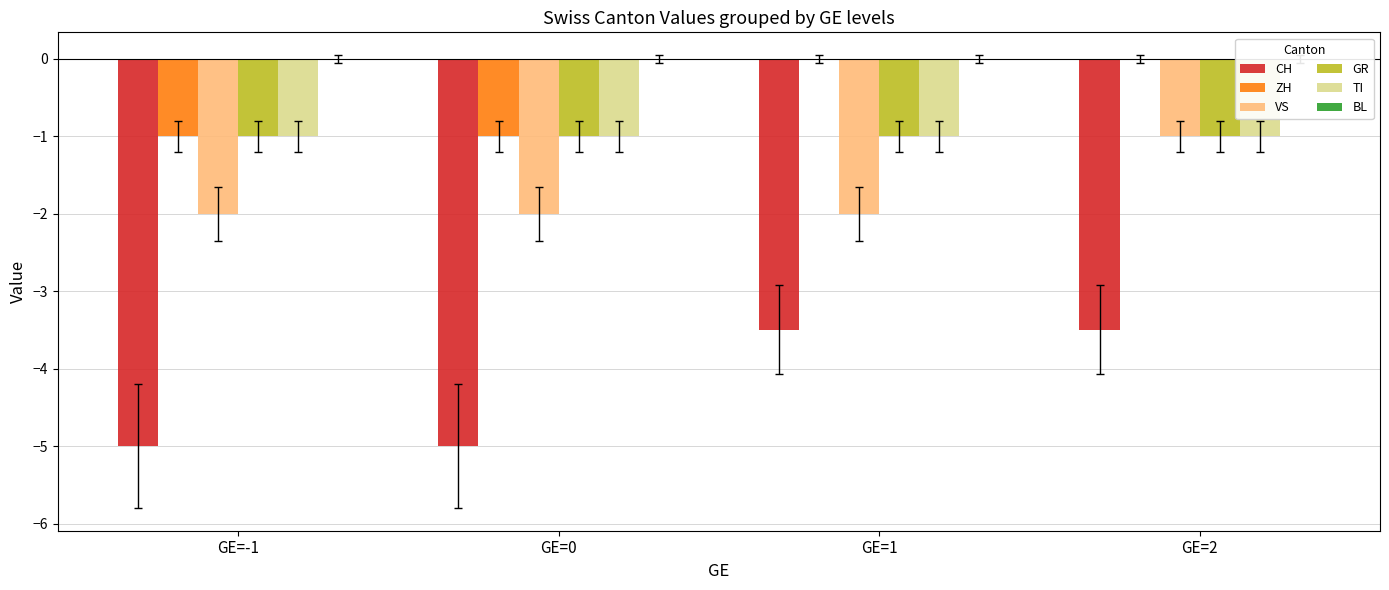

What is the sum of the VS values at GE=1 and GE=-1?

-4.0